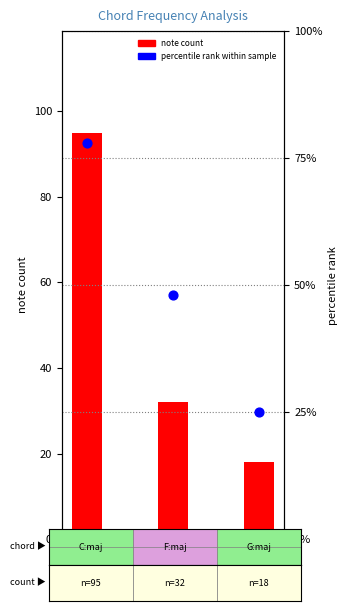

Which series contains the lowest Y value?

note count